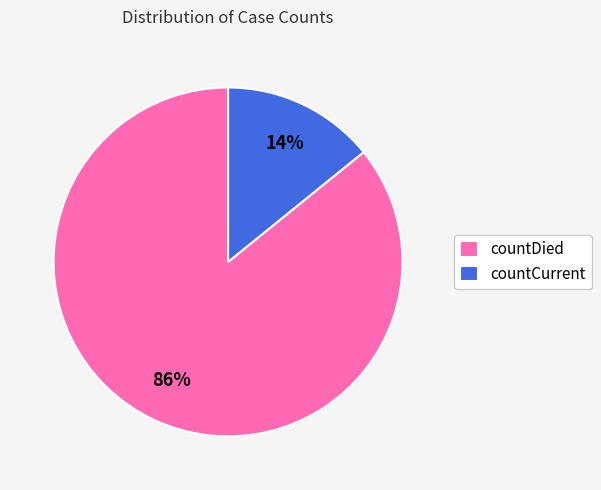

To the nearest percent, what is the difference between the largest and smallest slice percentages?

72%